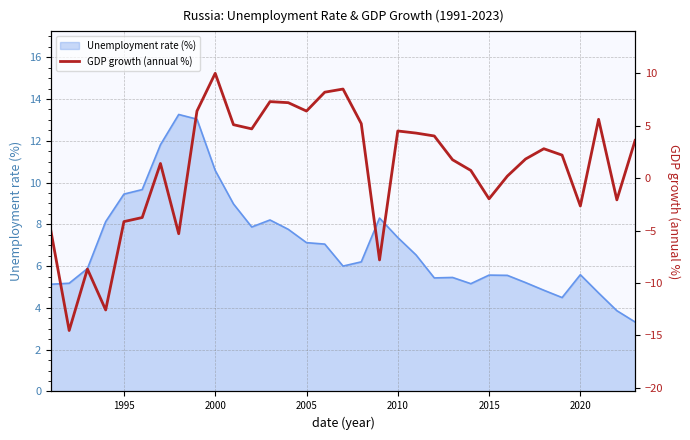

What is the highest value of the Unemployment rate (%) series?

13.3